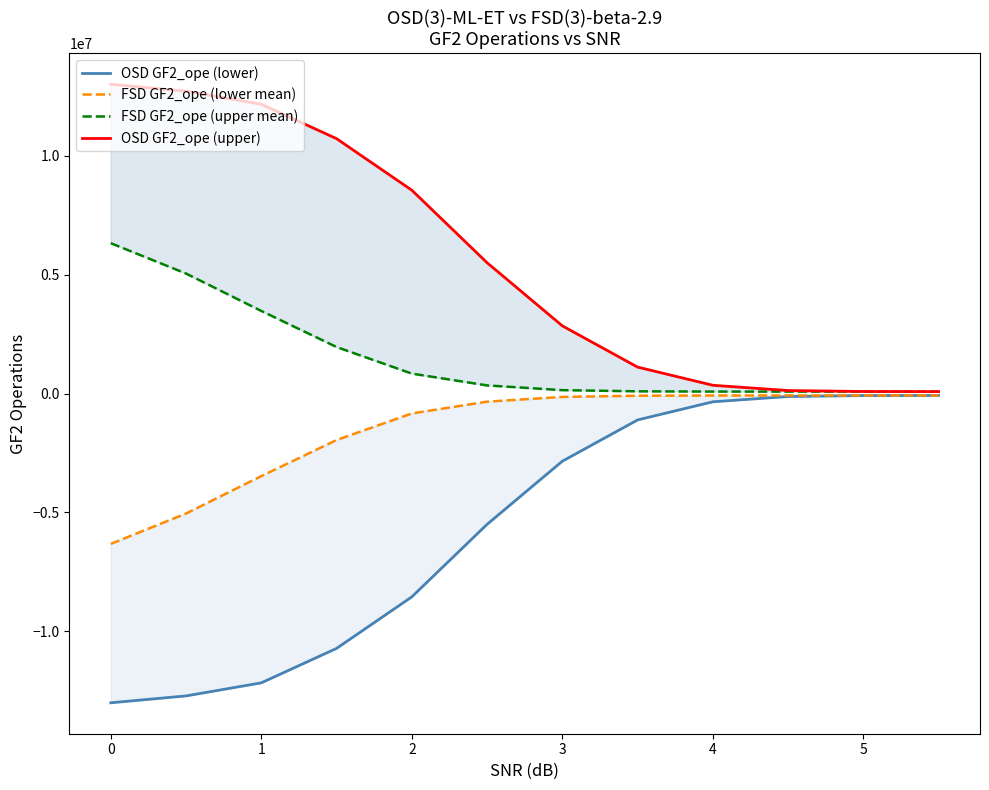

What is the sum of all FSD GF2_ope (upper mean) values?

18556630